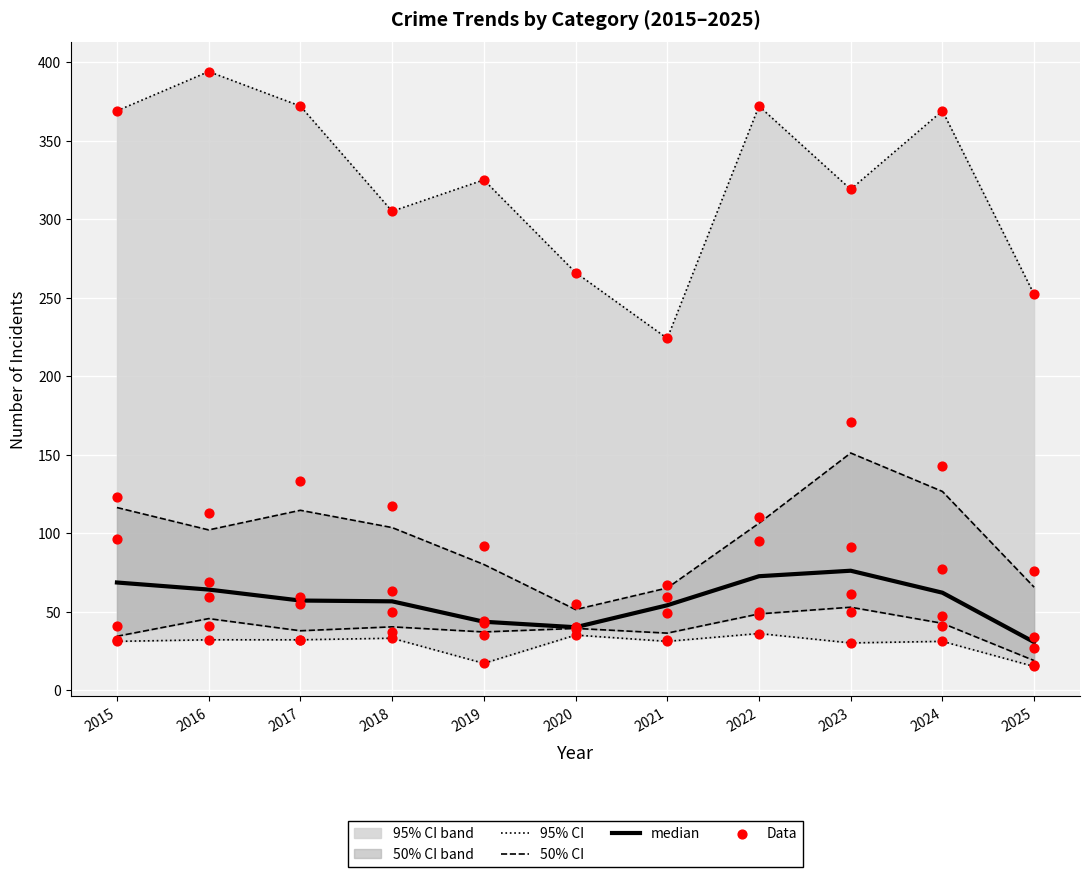

Which series has the largest total across all categories?

95% CI